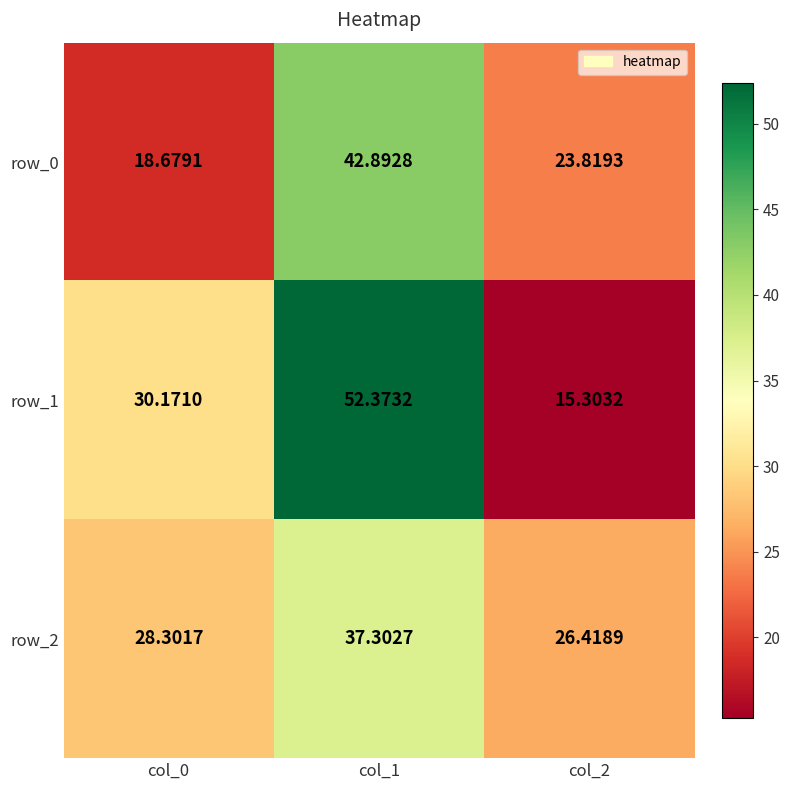

True or false: row_0 has a value of 5.1 at col_2.

False